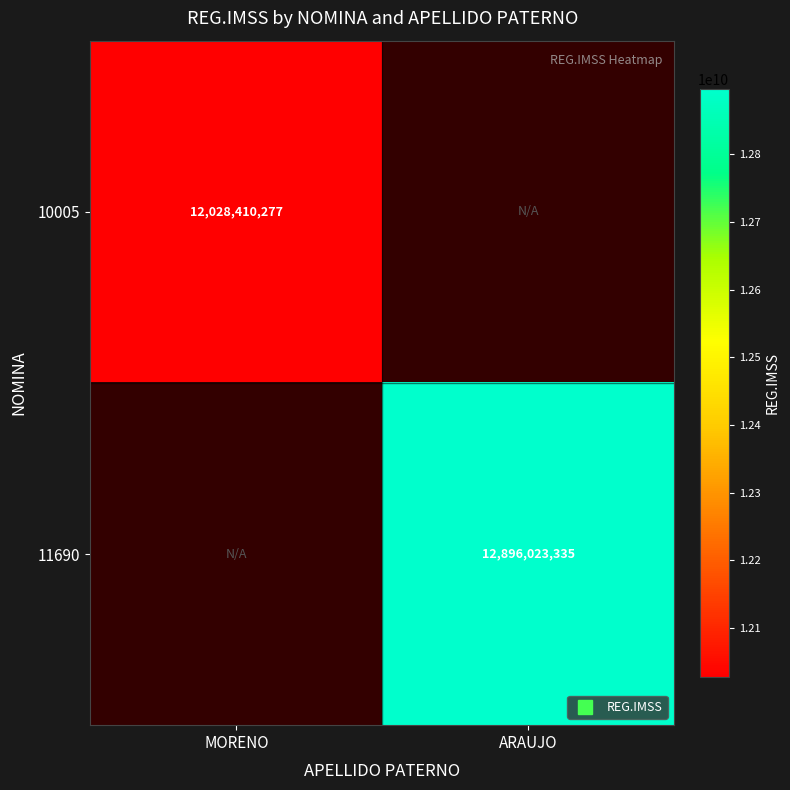

How many values in 10005 are above zero?

1